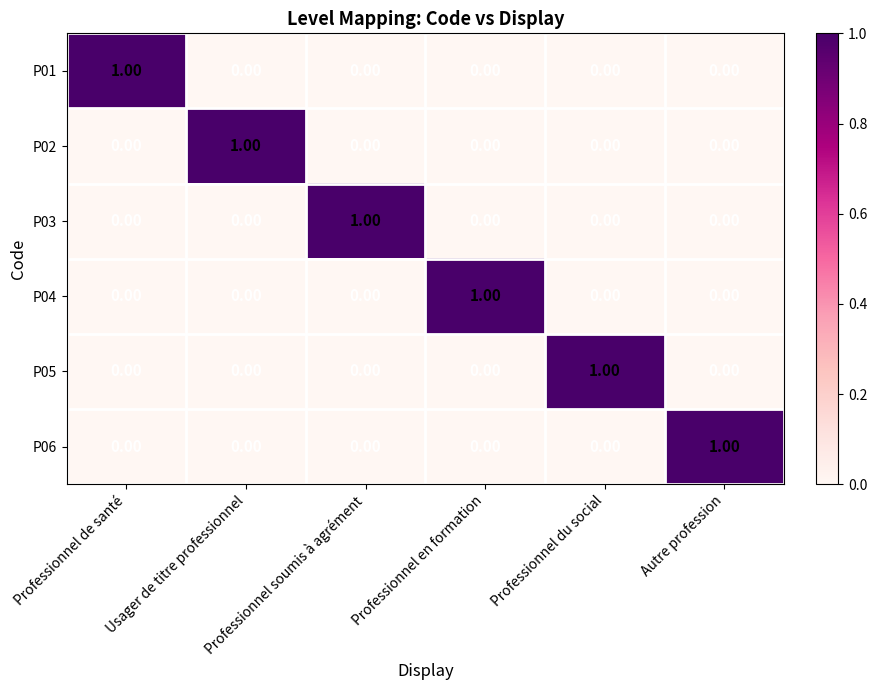

At how many categories does at least one series exceed 0?

6